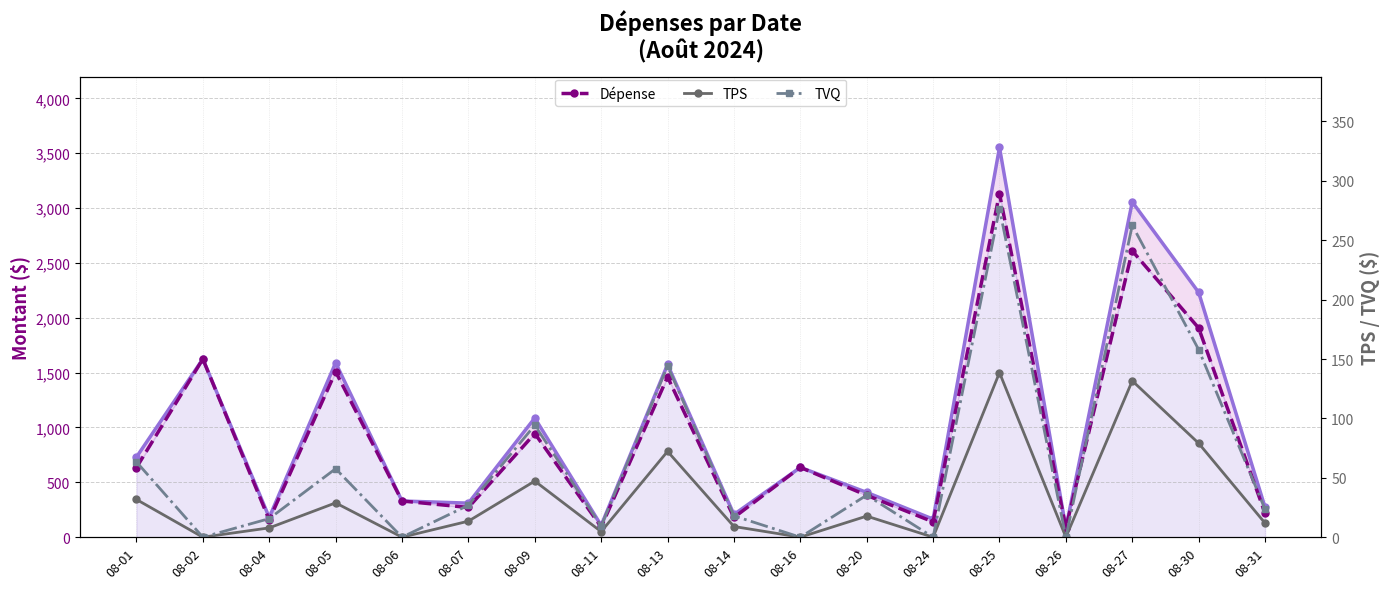

What is the average value of the TVQ series?

65.9